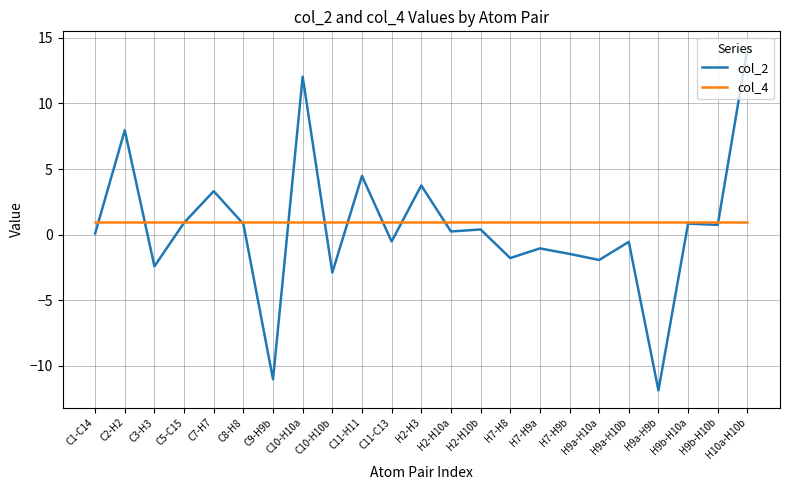

What is the lowest value of the col_2 series?

-11.9